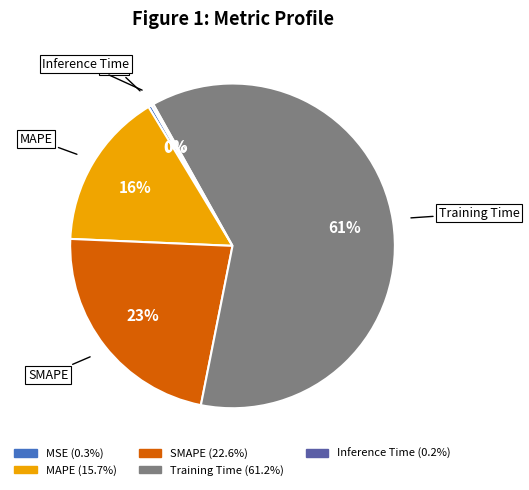

True or false: MAPE accounts for 16% of the total.

True